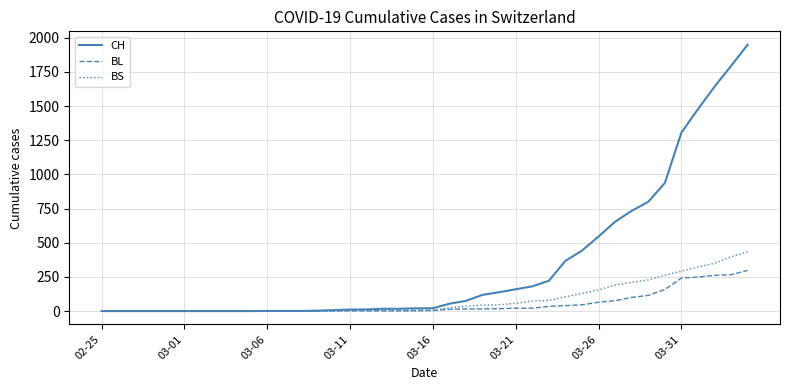

List the series in order of their peak value, lowest first.

BL, BS, CH